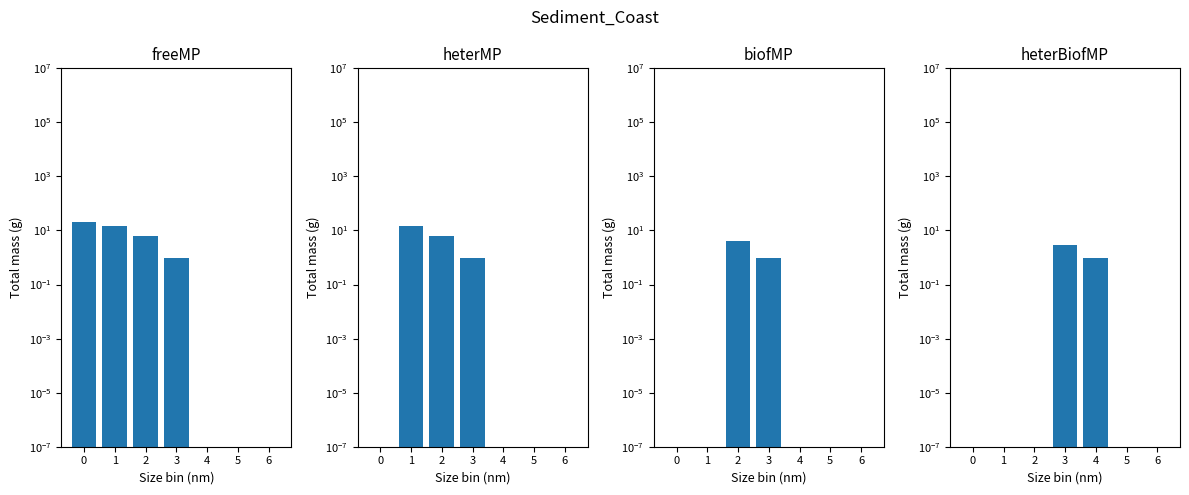

Count the number of categories in the chart.

7